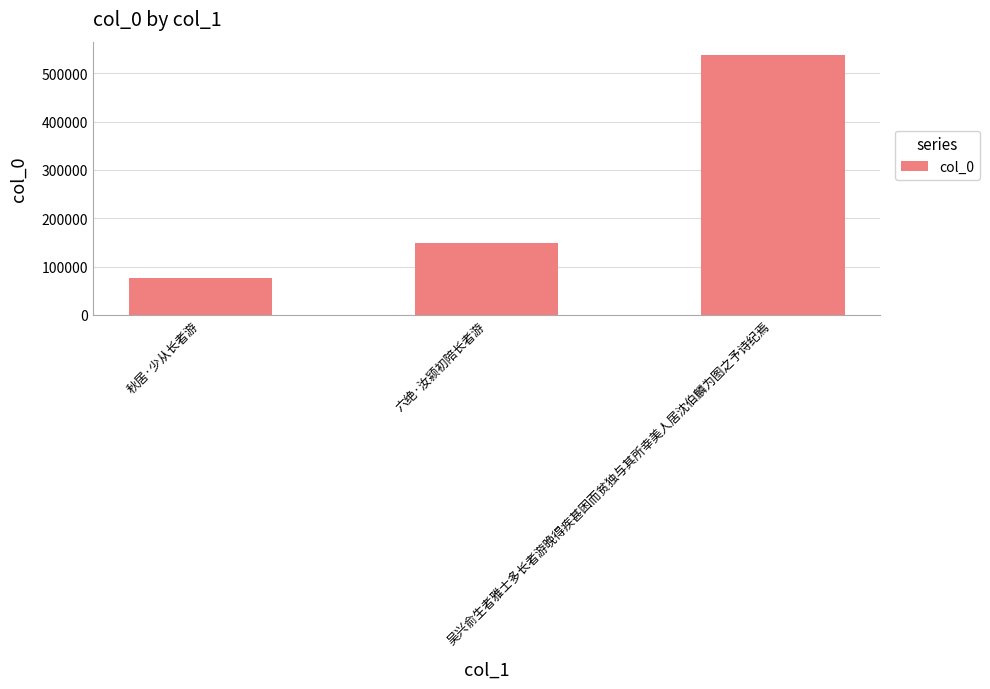

At which label is the value closest to 307601?

六绝·汝颍初陪长者游